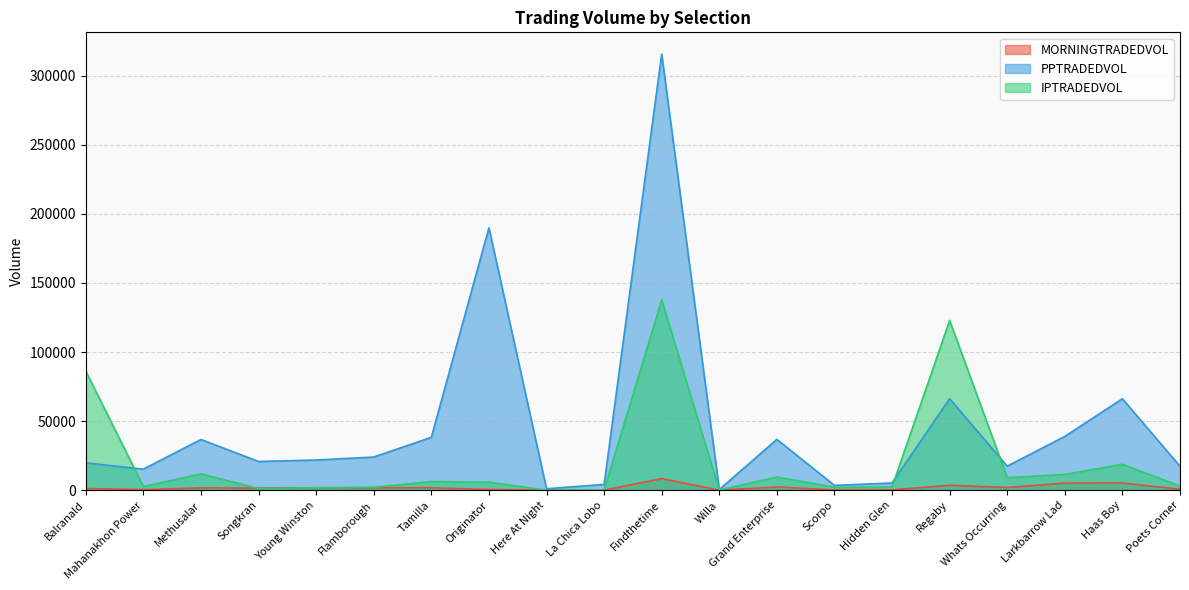

The IPTRADEDVOL series shows 2670.6 at Mahanakhon Power. True or false?

True